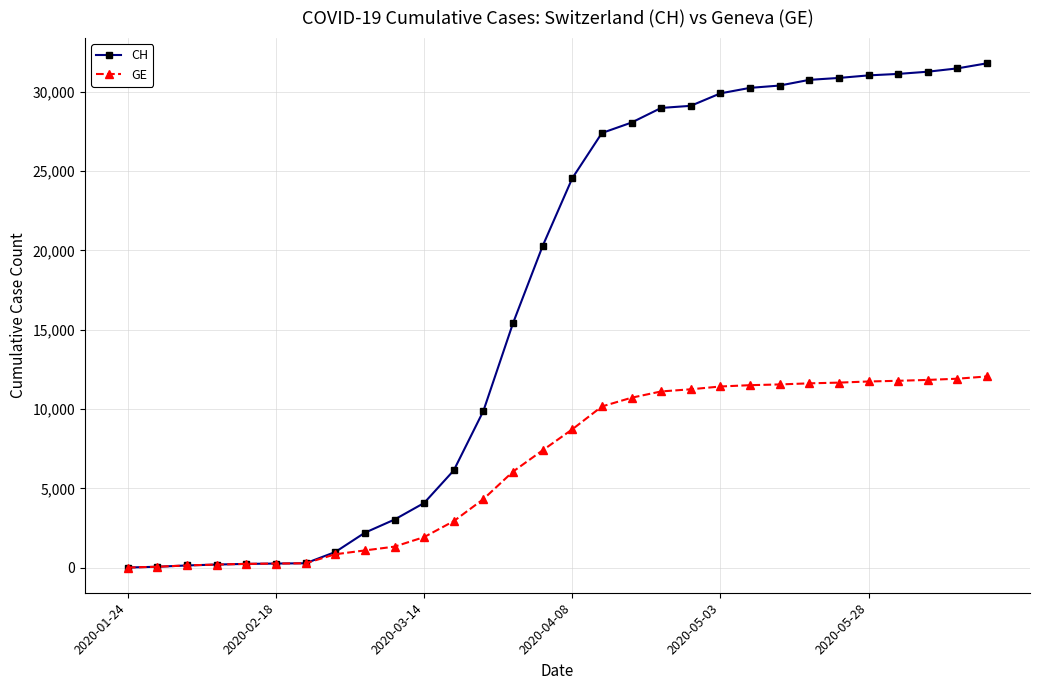

List the series in order of their overall mean, lowest first.

GE, CH